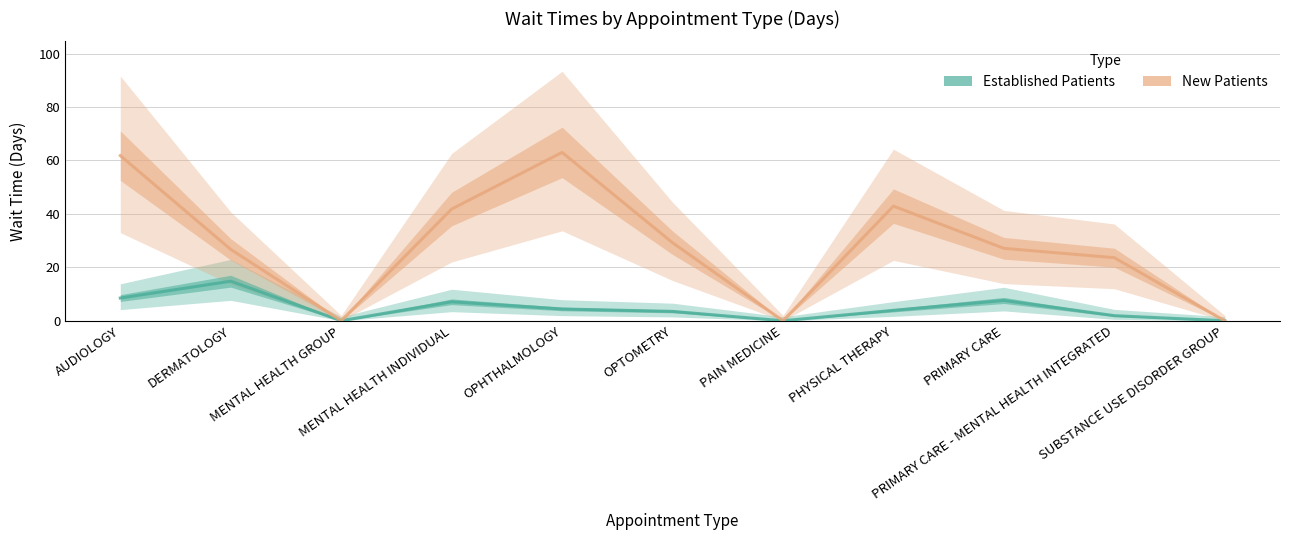

Does the chart display data point markers on the line(s)?

No